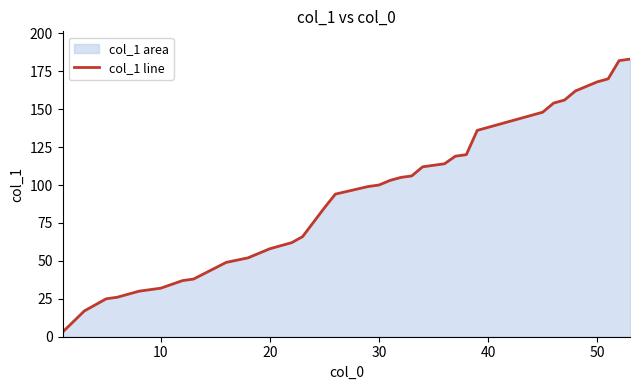

True or false: the data shows 11 at 10.

False